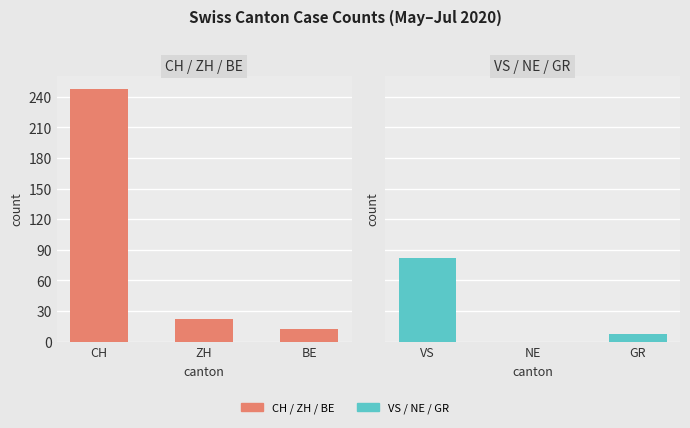

Is it true that VS / NE / GR equals 142 at VS?

False